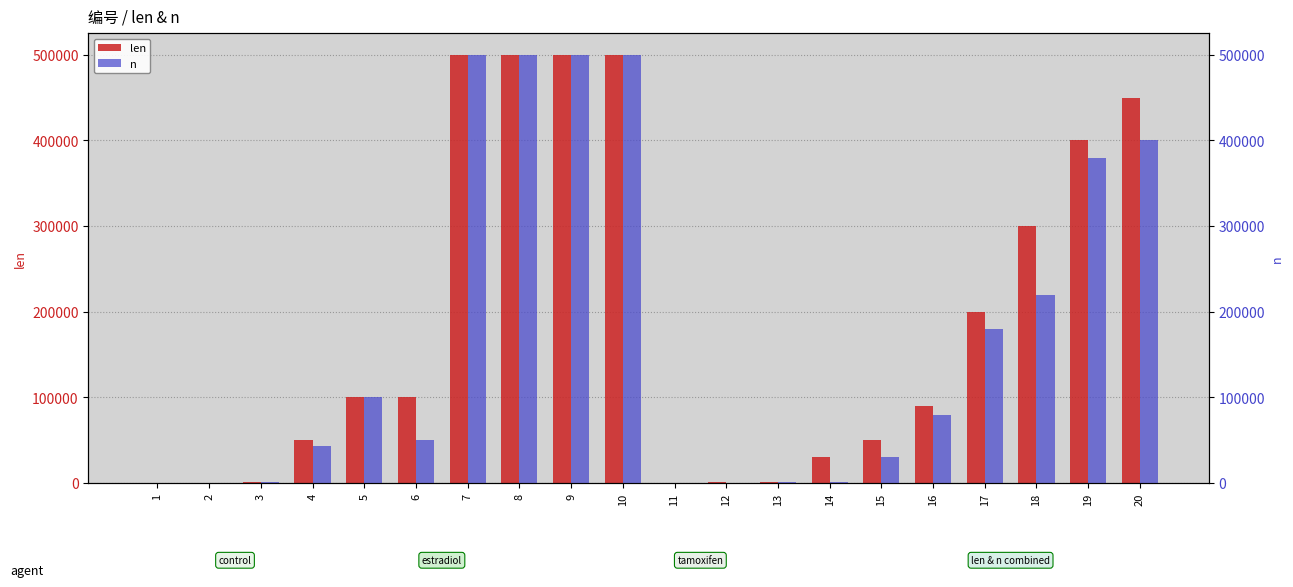

At how many categories does at least one series exceed 30345?

13